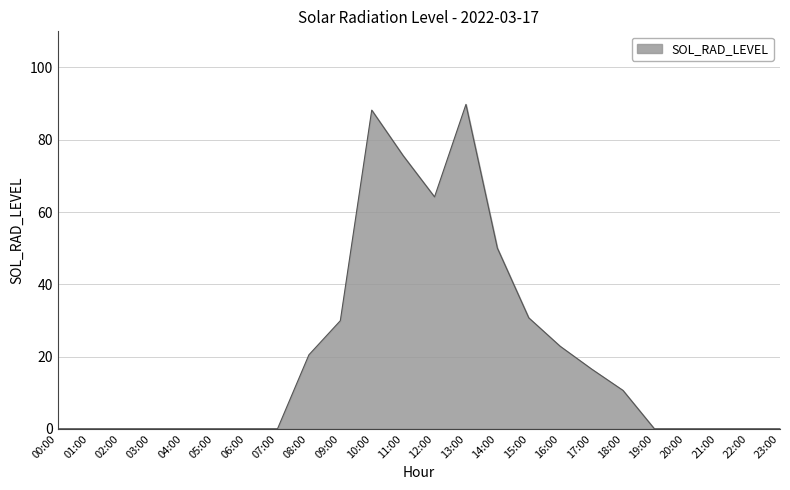

Reading left to right, list all the values displayed in this chart.

0.0	0.0	0.0	0.0	0.0	0.0	0.0	0.0	20.5	29.9	88.2	75.6	64.2	89.8	50.0	30.7	22.8	16.5	10.6	0.0	0.0	0.0	0.0	0.0